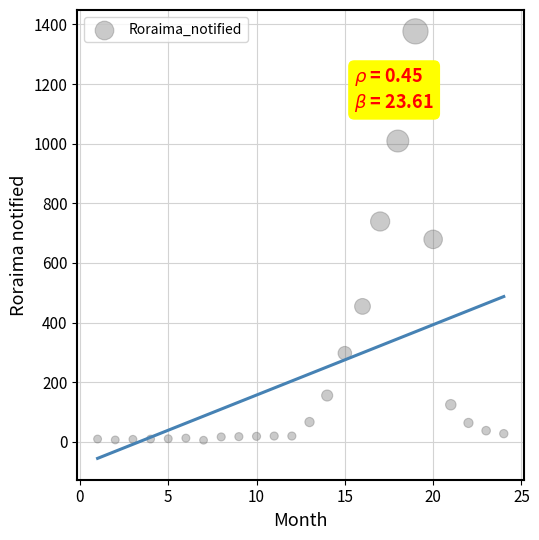

What is the range of X values (max minus min)?

23